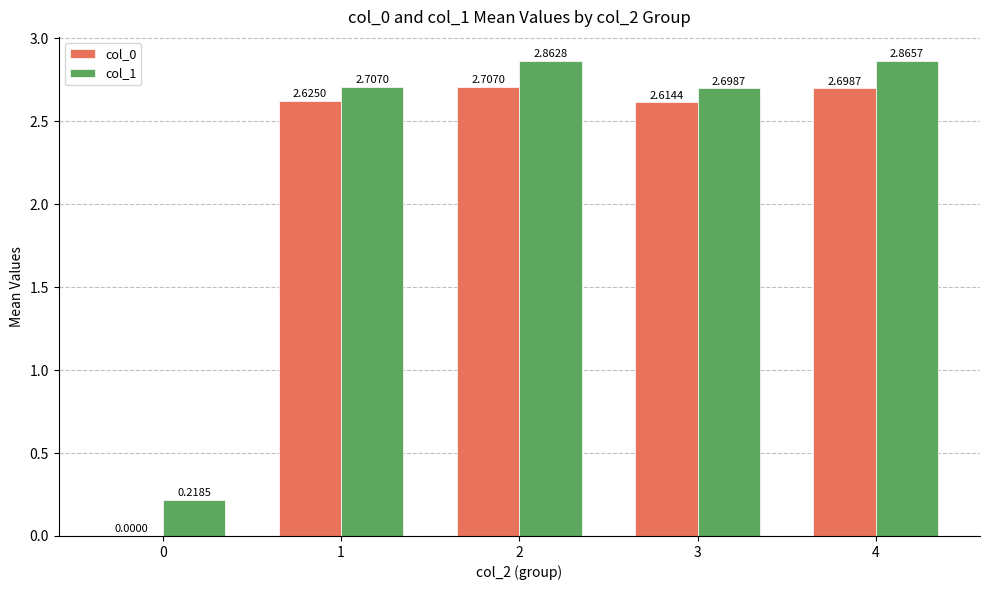

Between 3 and 4, which series saw the biggest shift?

col_1